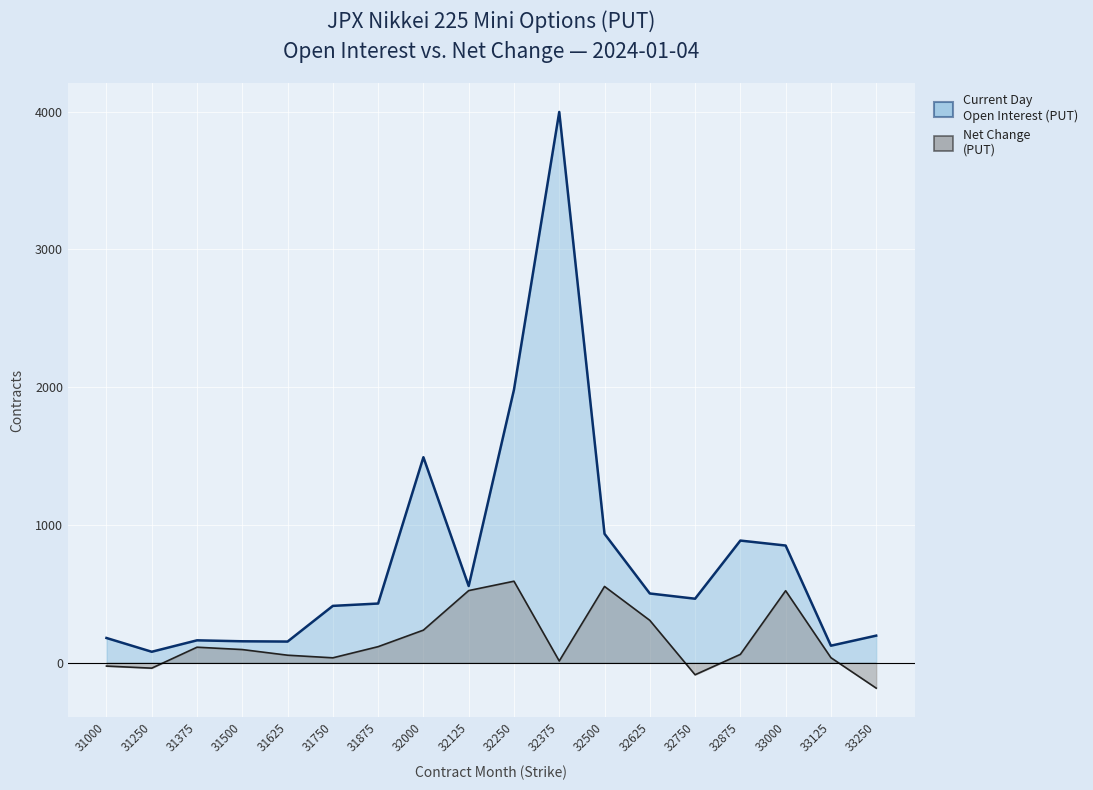

What is the difference between the Current Day Open Interest (PUT) values at 32375 and 32500?

3062